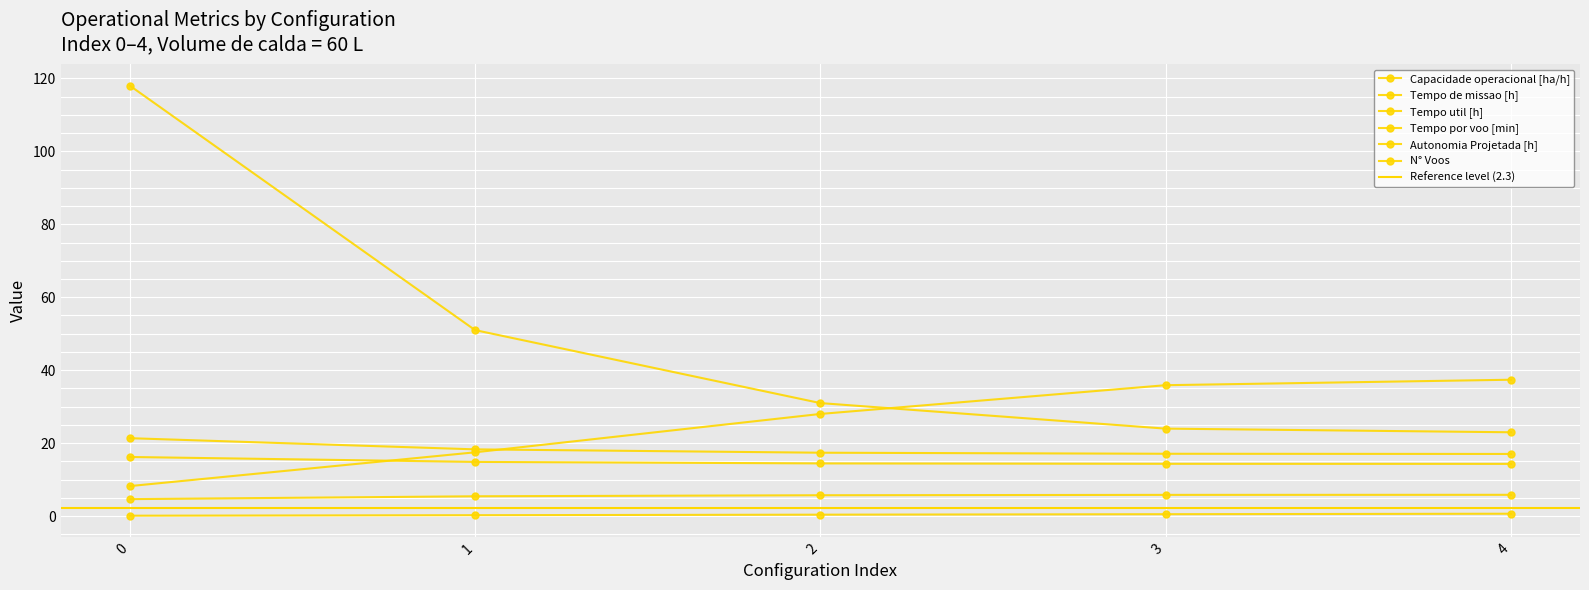

Between 2 and 0, which is larger?

2